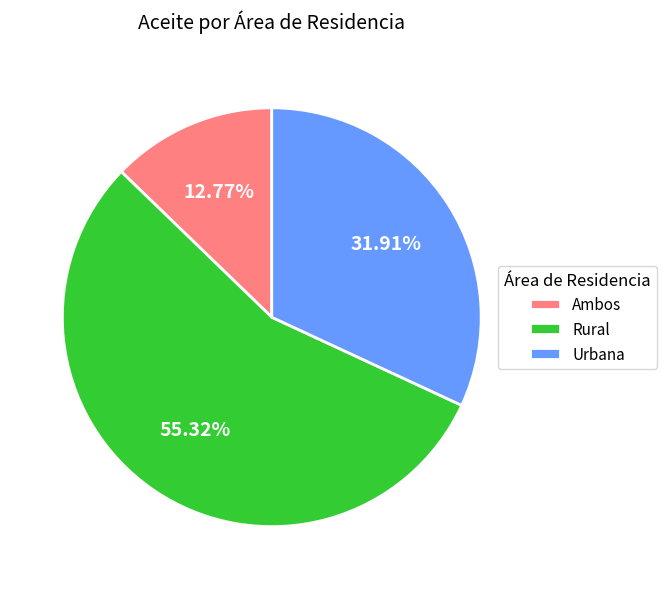

Does any single category account for the majority?

Yes